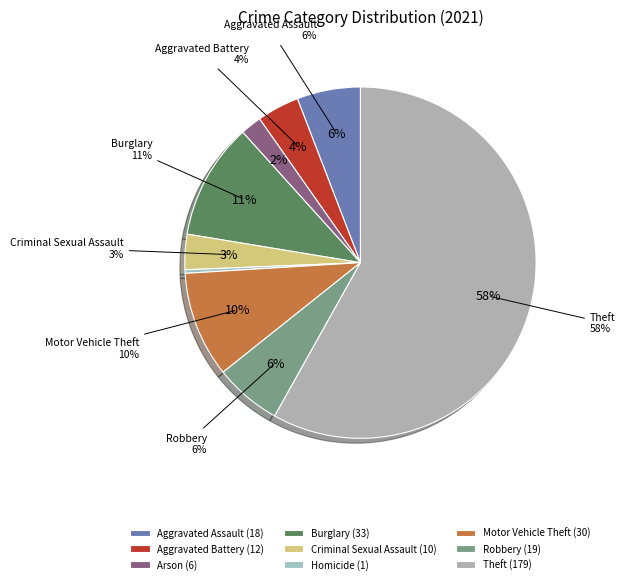

To the nearest percent, what is the combined percentage of Criminal Sexual Assault and Robbery?

9%